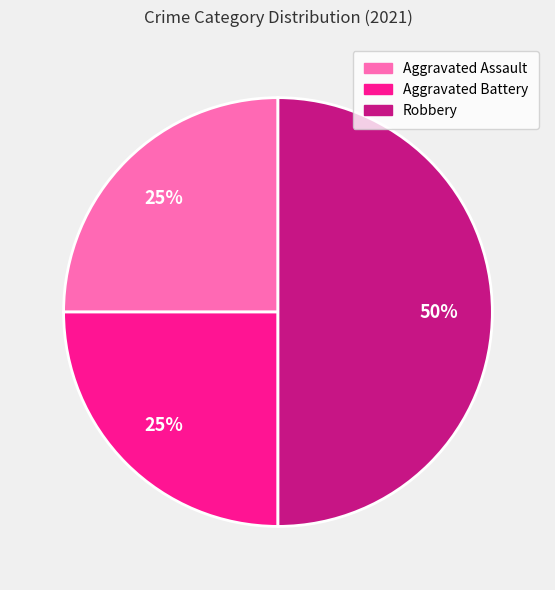

To the nearest percent, what is the difference between the Aggravated Assault and Robbery slice percentages?

25%